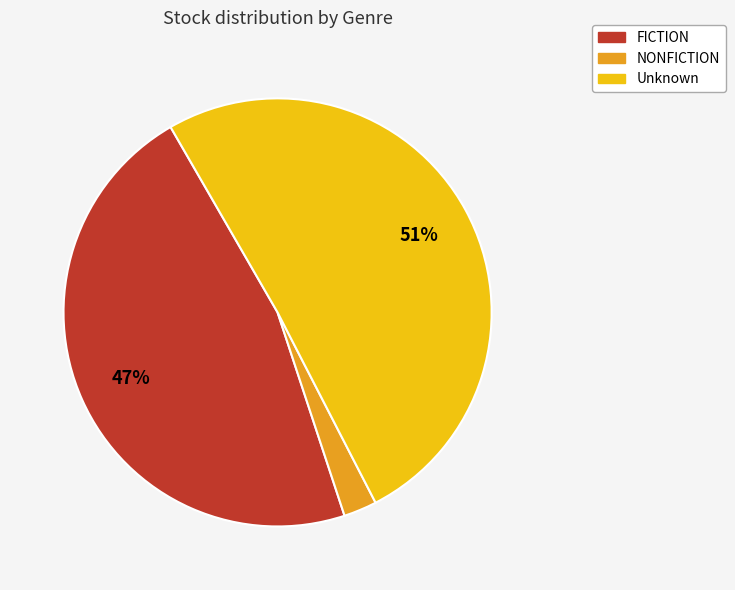

How many segments does this pie chart have?

3